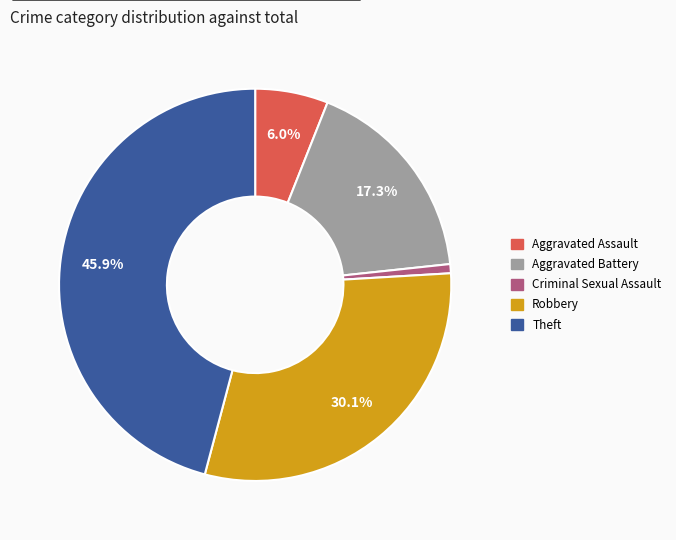

Is there any slice that represents more than half of the pie?

No